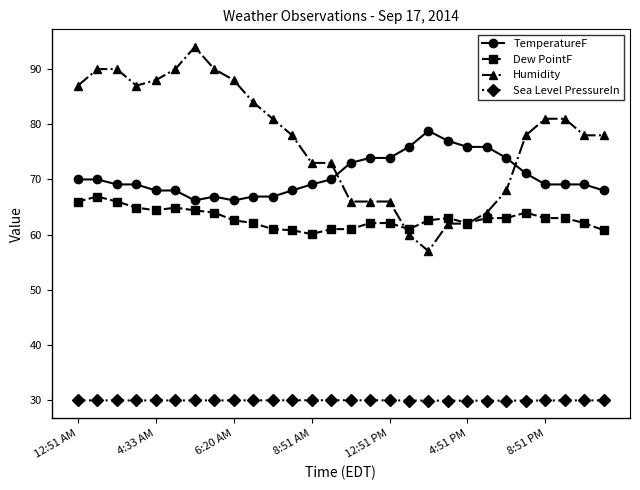

Which series has the largest total across all categories?

Humidity